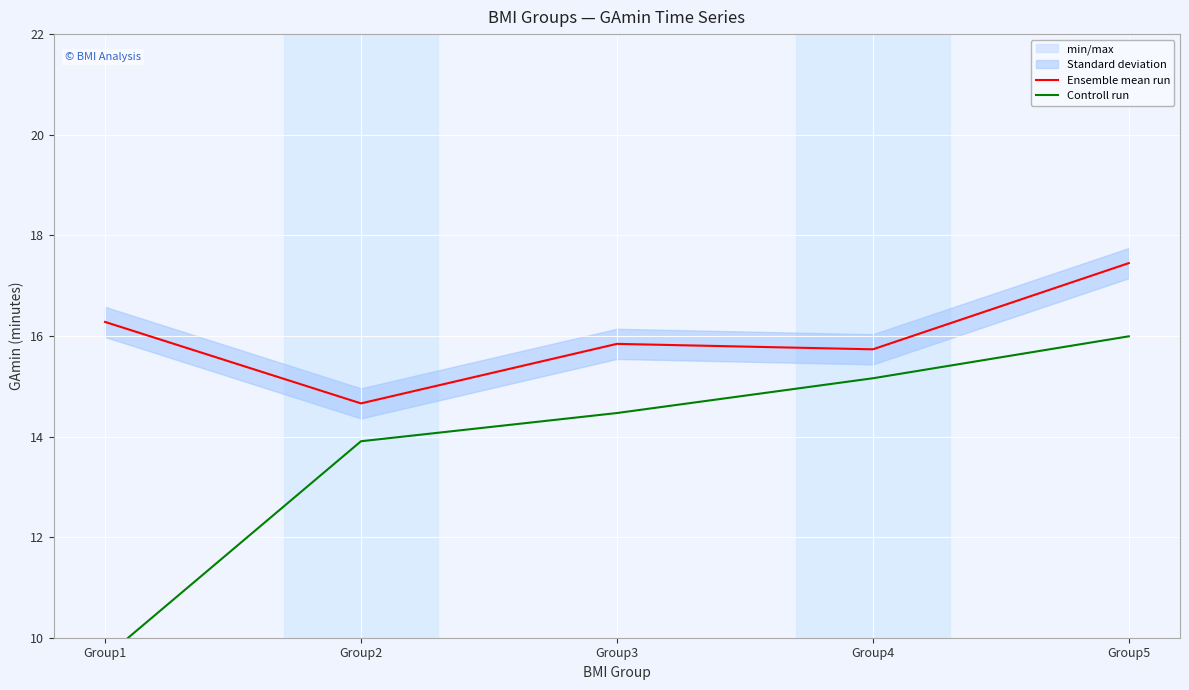

What is the sum of all Ensemble mean run values?

80.0